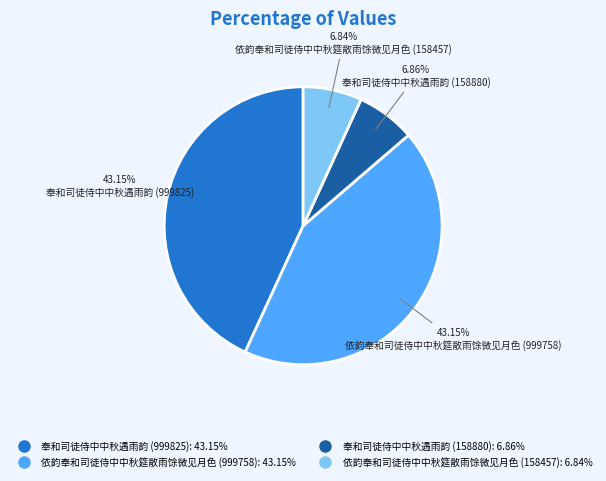

The 依韵奉和司徒侍中中秋筵散雨馀微见月色 (999758) slice represents 43% of the pie. True or false?

True